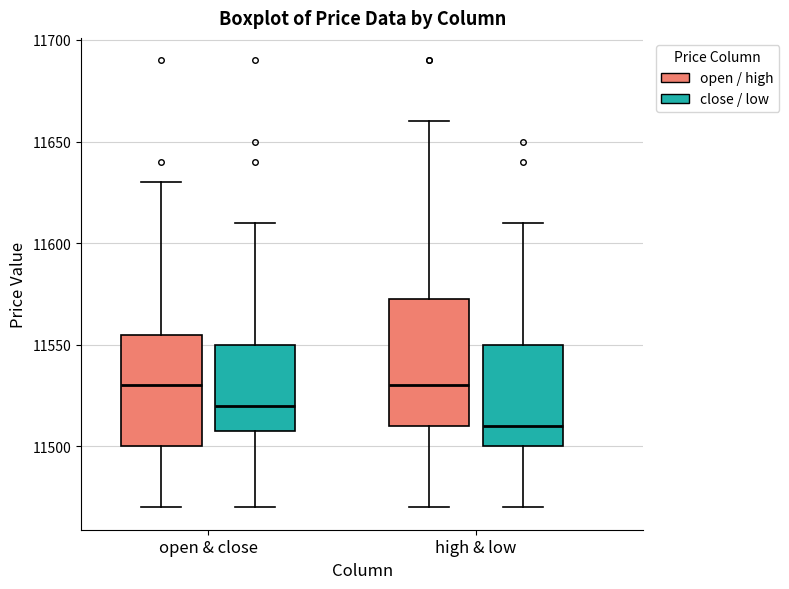

Reading left to right, read every box against the y-axis: the position of its median line, the range the box covers, and the ends of its whiskers. The values are not printed on the chart, so give them approximately, as read against the axis.

open & close (open / high): median 11530, box 11500 to 11555, whiskers 11470 to 11630
open & close (close / low): median 11520, box 11510 to 11550, whiskers 11470 to 11610
high & low (open / high): median 11530, box 11510 to 11575, whiskers 11470 to 11660
high & low (close / low): median 11510, box 11500 to 11550, whiskers 11470 to 11610